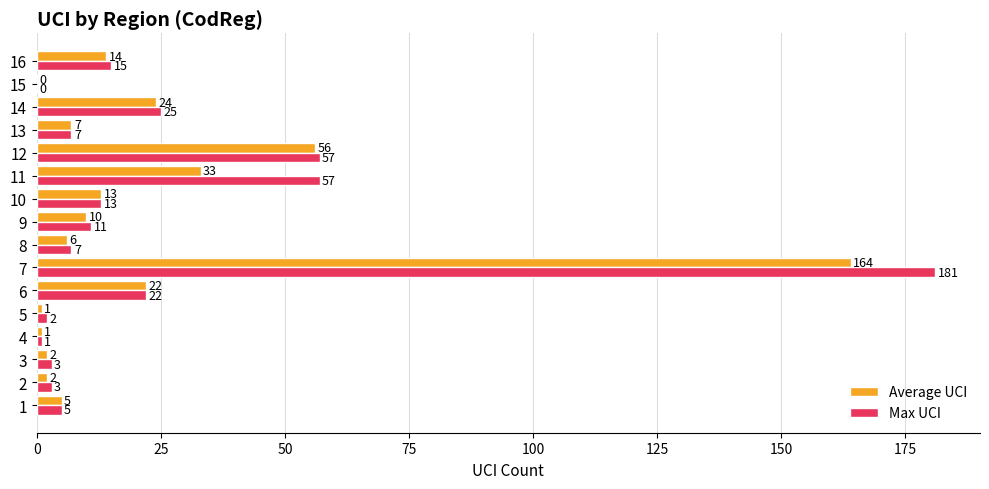

What is the total value across all series at 2?

5